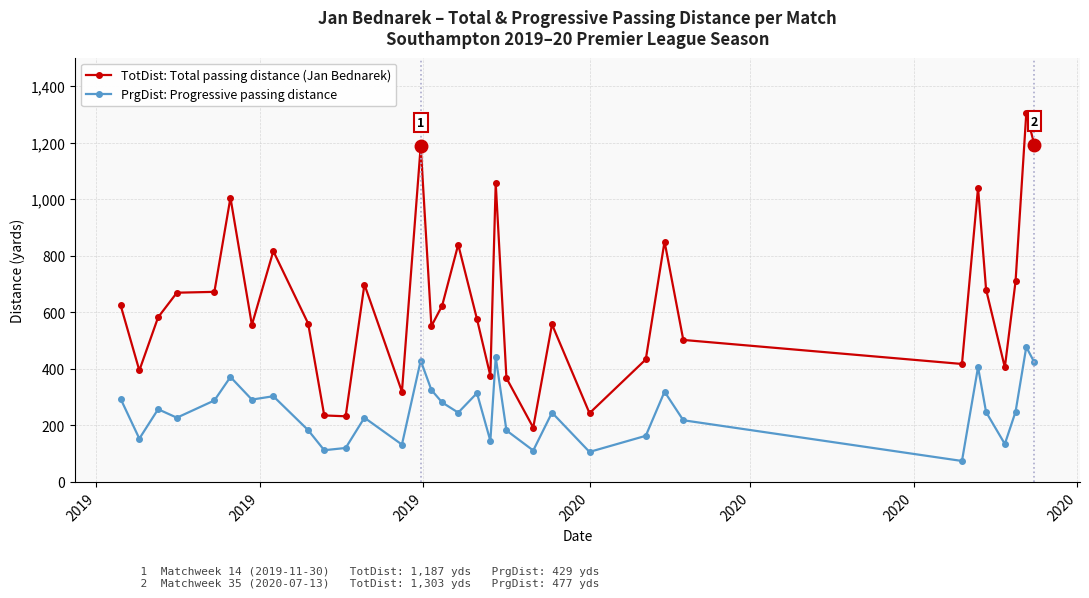

What is the value of the TotDist: Total passing distance (Jan Bednarek) point at the 33rd from the left?

1303